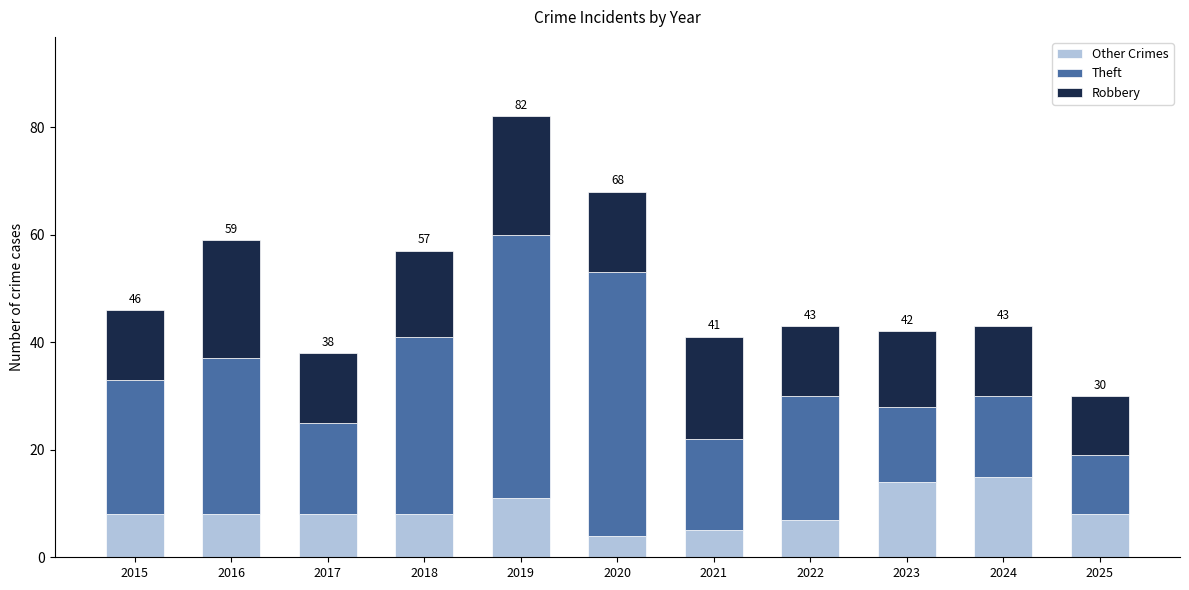

What is the minimum value for Other Crimes?

4